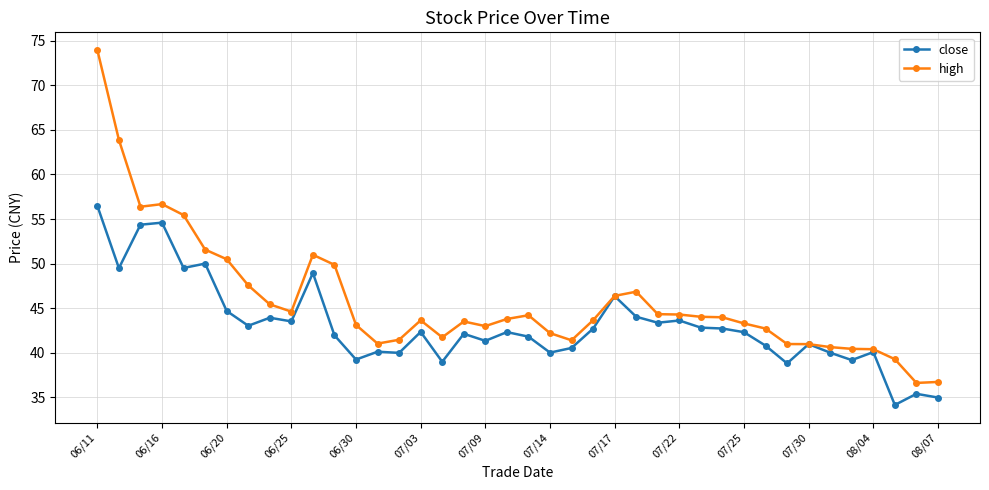

What is the value of the high point at the 8th from the left?

47.6